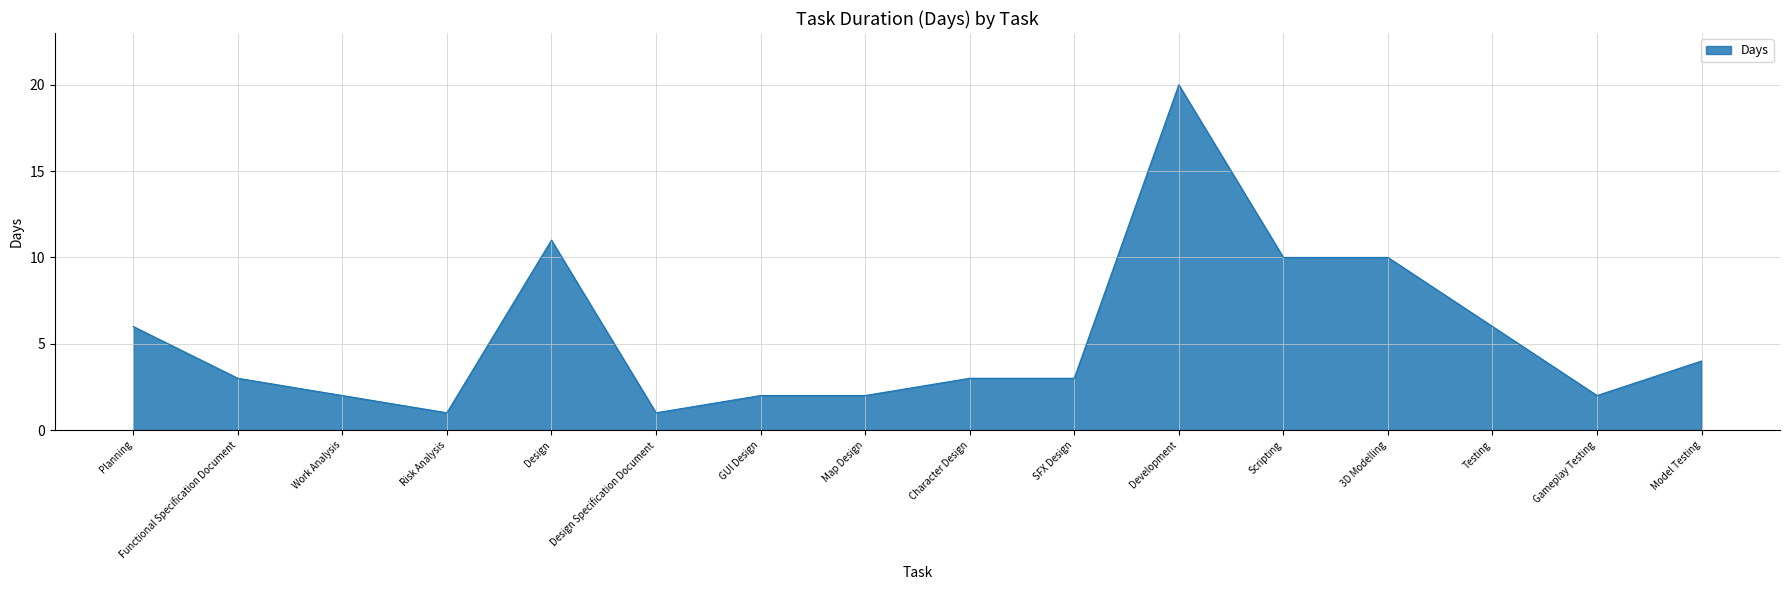

Between Development and Model Testing, which is larger?

Development